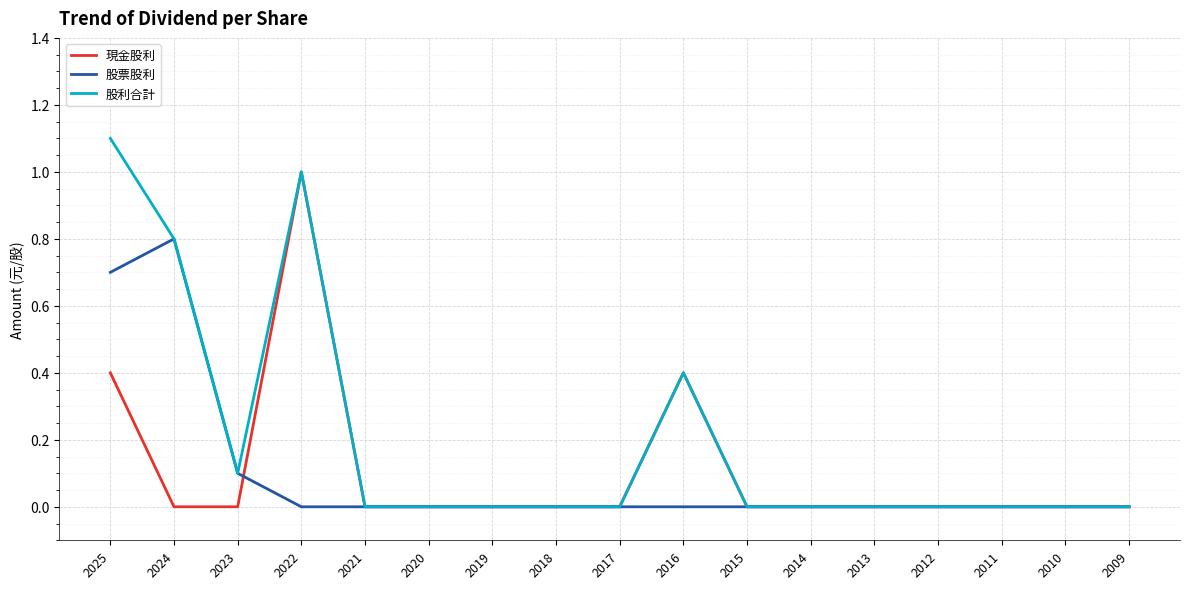

Rank the series by their maximum value, from highest to lowest.

股利合計, 現金股利, 股票股利